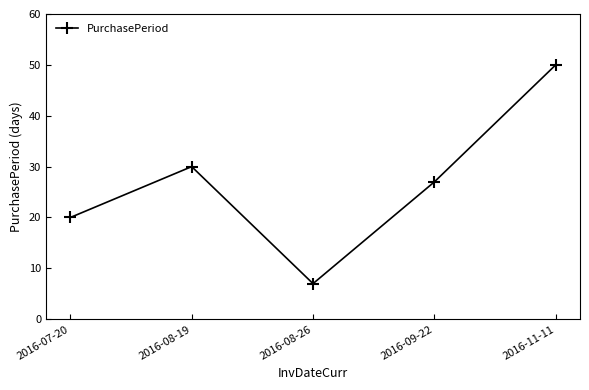

Reading right to left, extract all data points from this chart.

2016-11-11=50	2016-09-22=27	2016-08-26=7	2016-08-19=30	2016-07-20=20